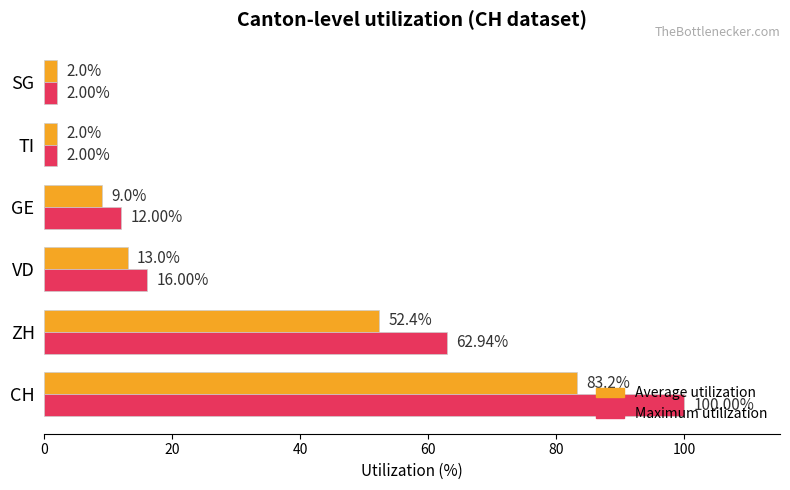

Which series has the largest total across all categories?

Maximum utilization